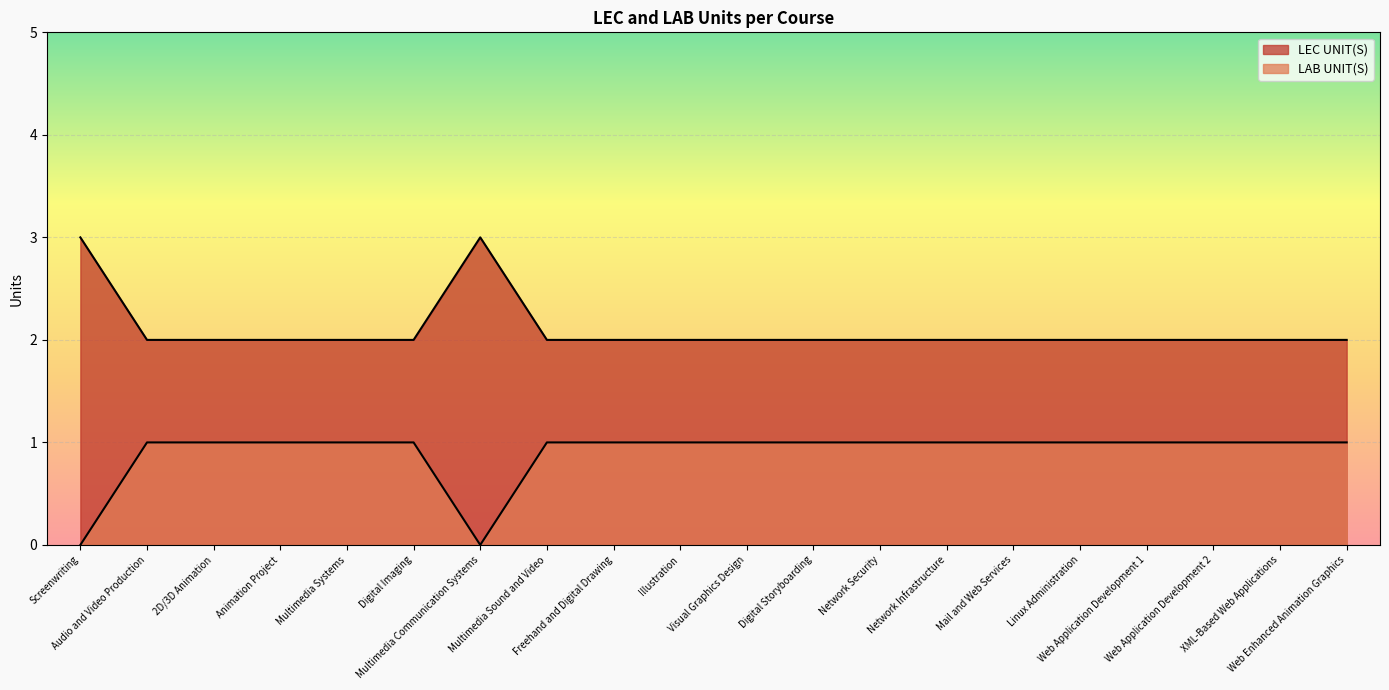

What is the greatest value displayed?

3